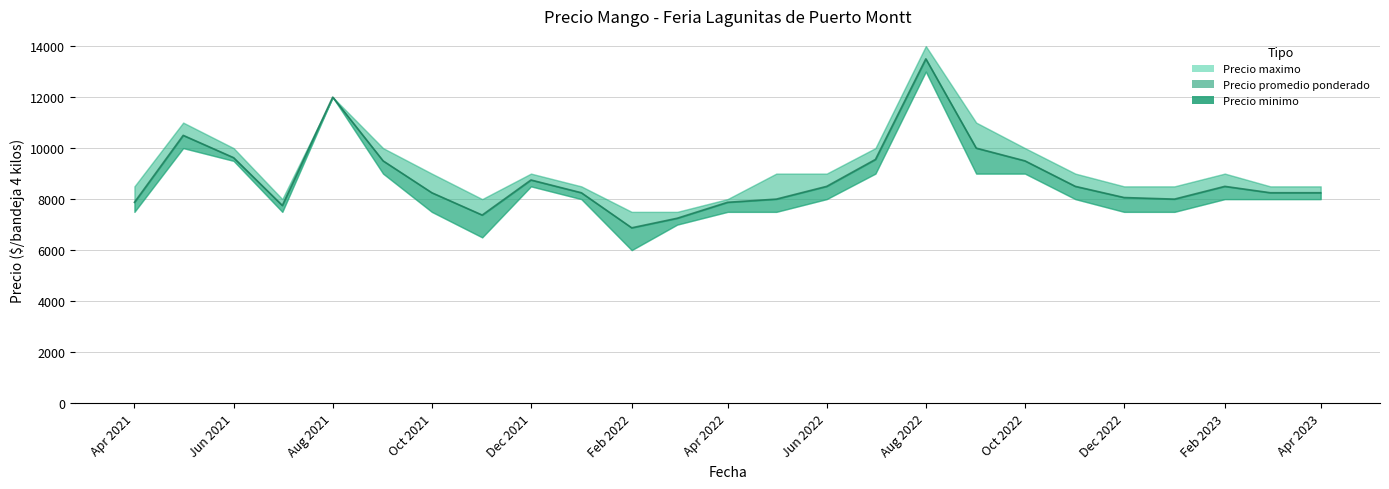

Where is Precio promedio ponderado nearest to the value 10187?

2022-09